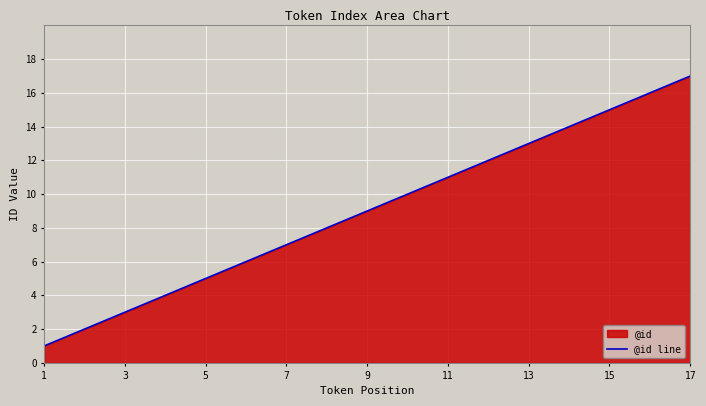

True or false: the data shows 7 at 7.

True